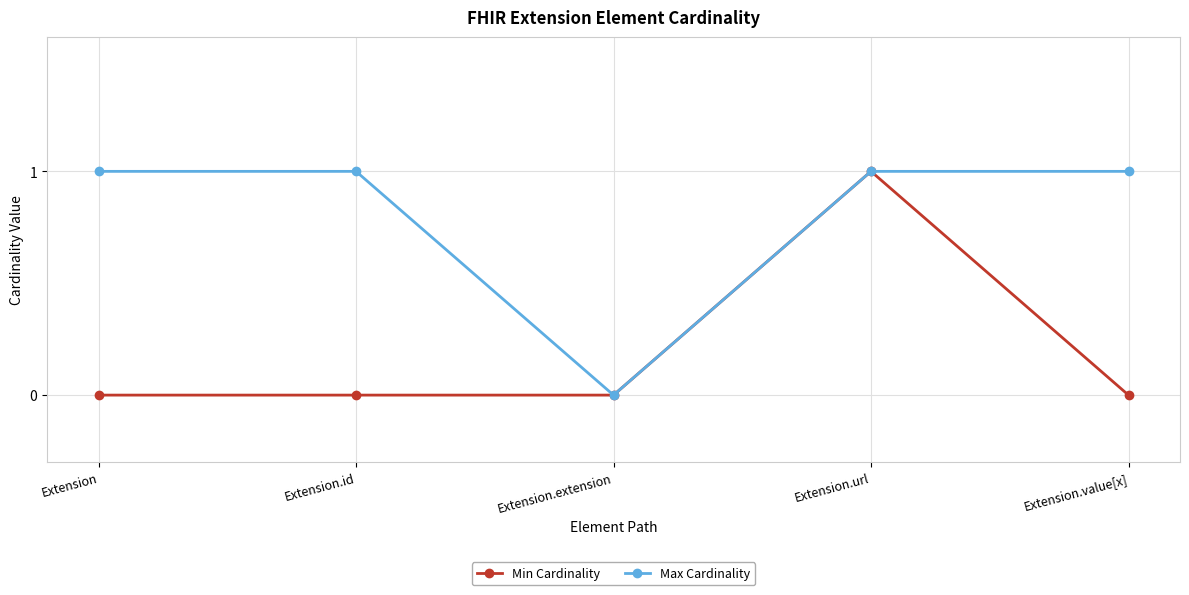

Is it true that Max Cardinality equals 1 at Extension.url?

True